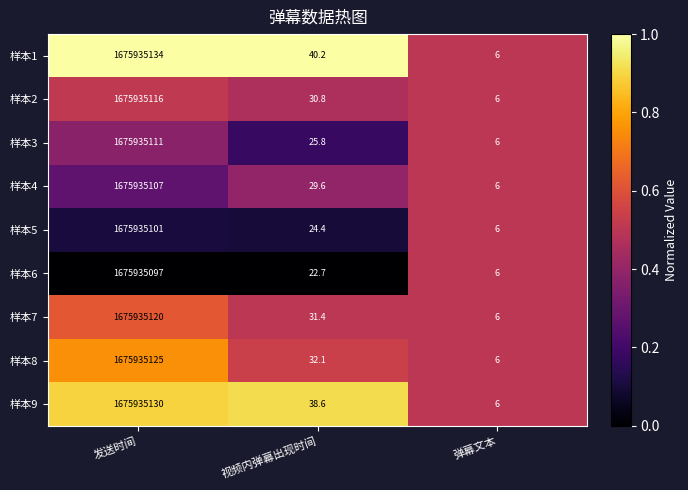

What is the spread (max minus min) of values at 视频内弹幕出现时间?

17.5